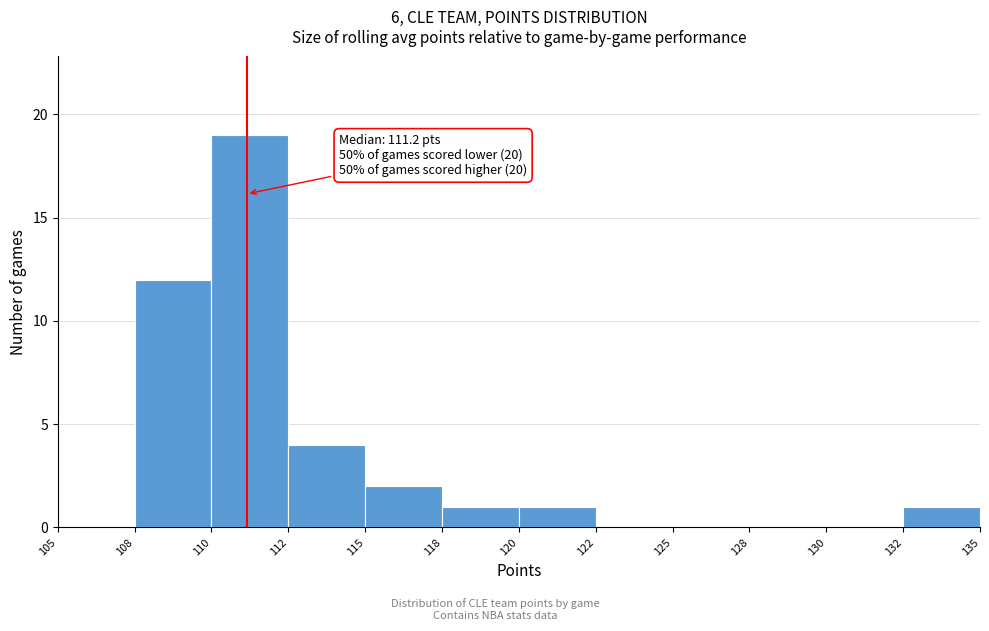

Reading left to right, extract all data points from this chart.

105=0	108=12	110=19	112=4	115=2	118=1	120=1	122=0	125=0	128=0	130=0	132=1